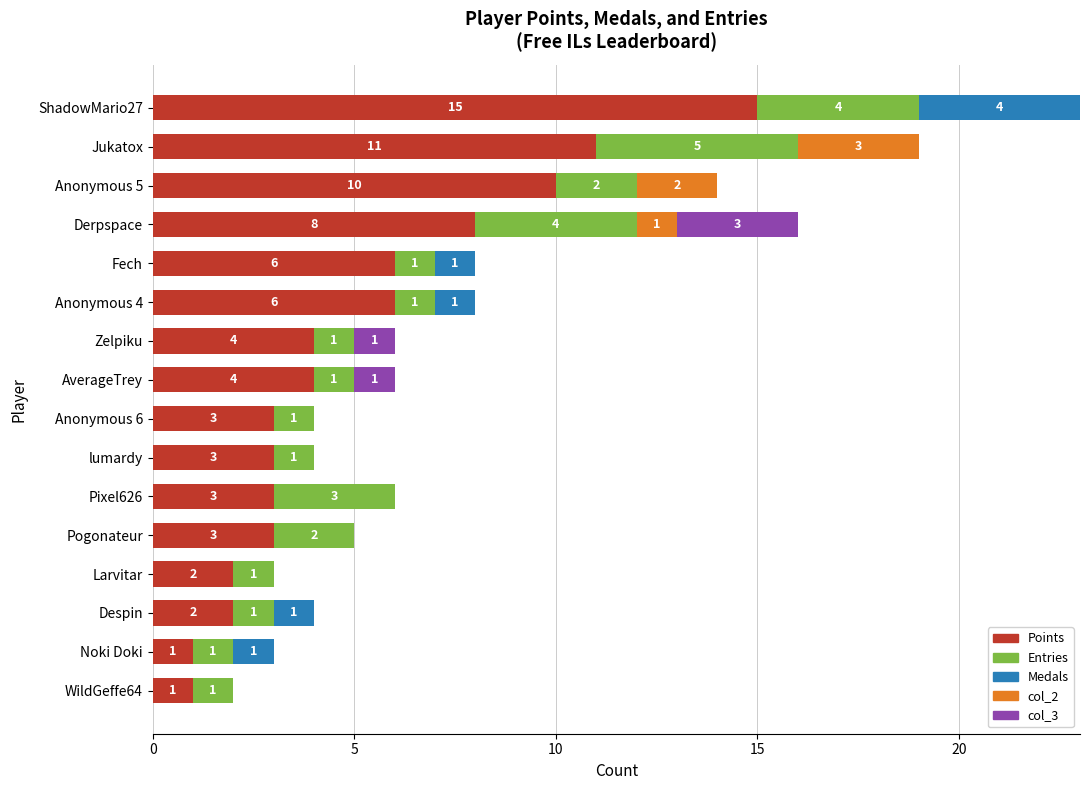

What value does the Points series have at Pogonateur, to the nearest 5?

5